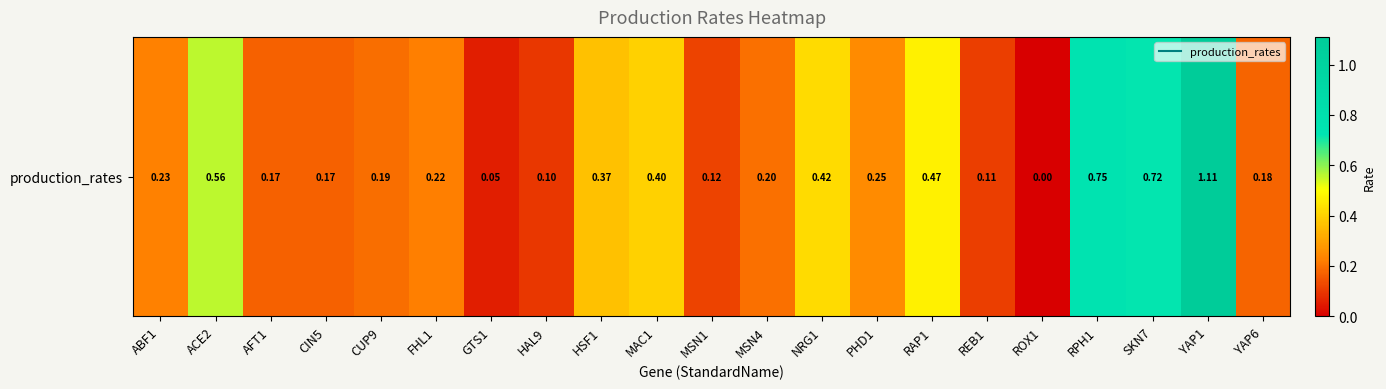

What is the sum of the values at RAP1 and REB1?

0.6